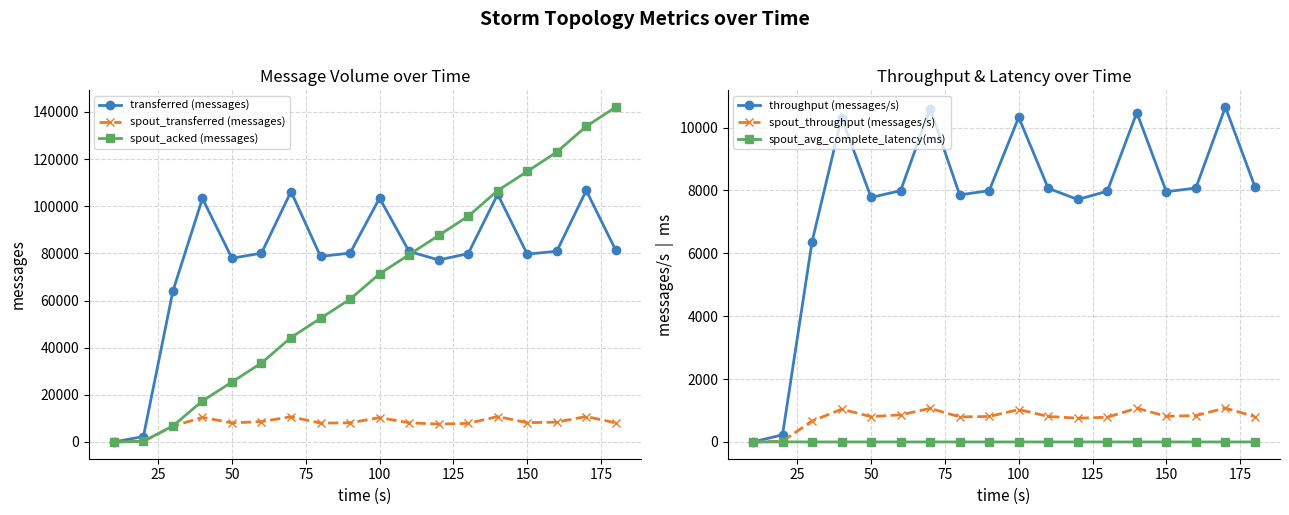

How many interior local peaks does the transferred (messages) series have?

5